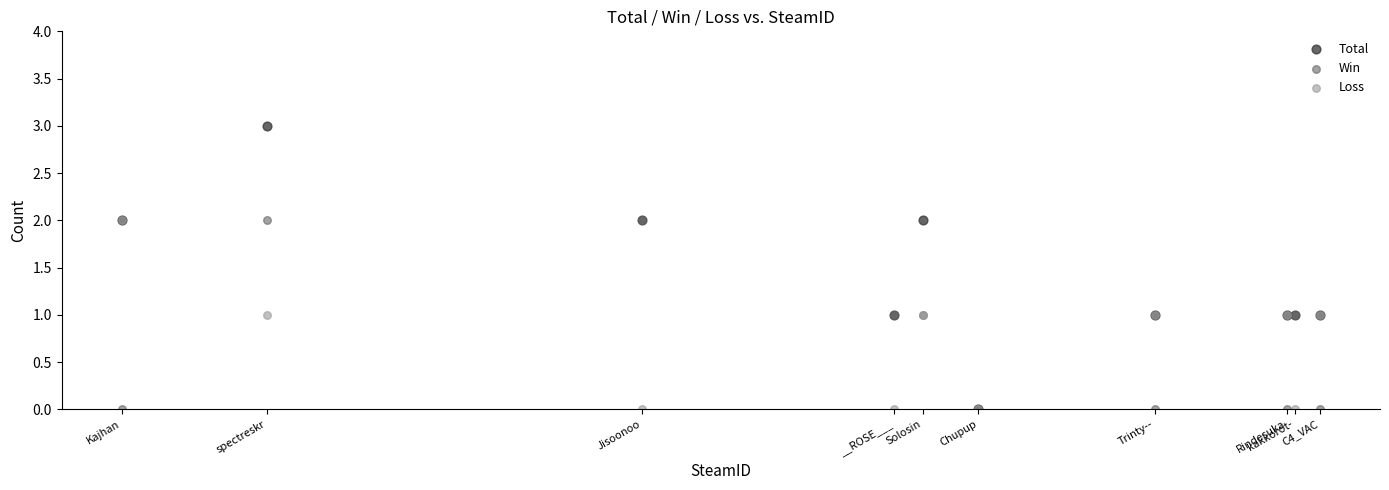

Which series contains the highest Y value?

Total